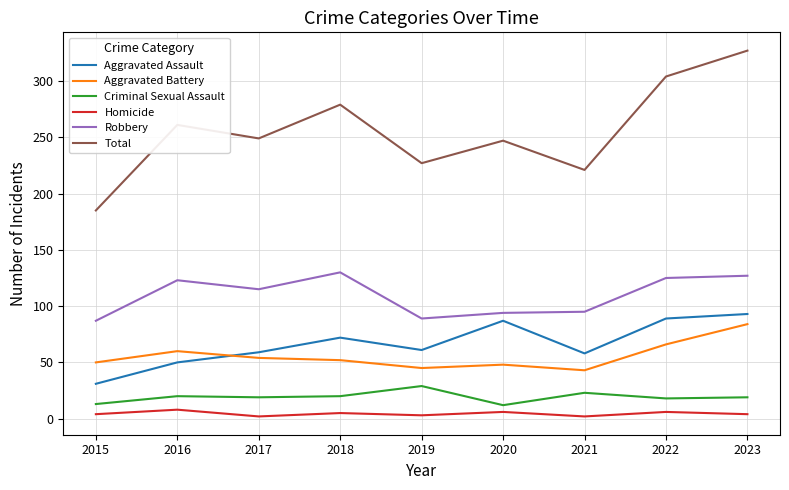

Which series has the largest total across all categories?

Total